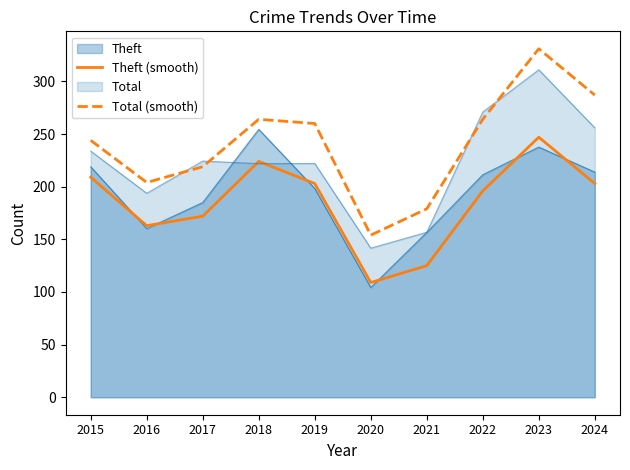

What is the value of the Theft (smooth) point at the 3rd from the left?

172